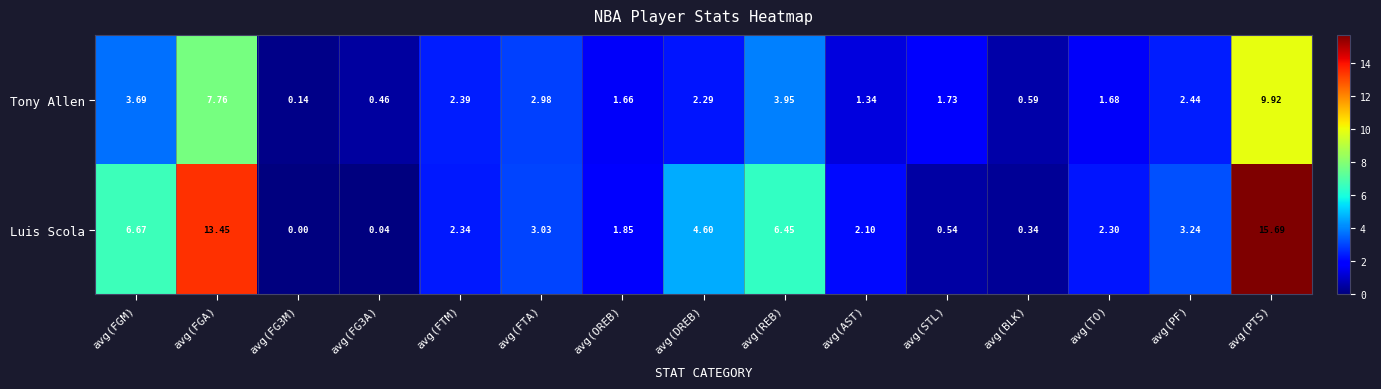

How many distinct data groups are displayed?

2